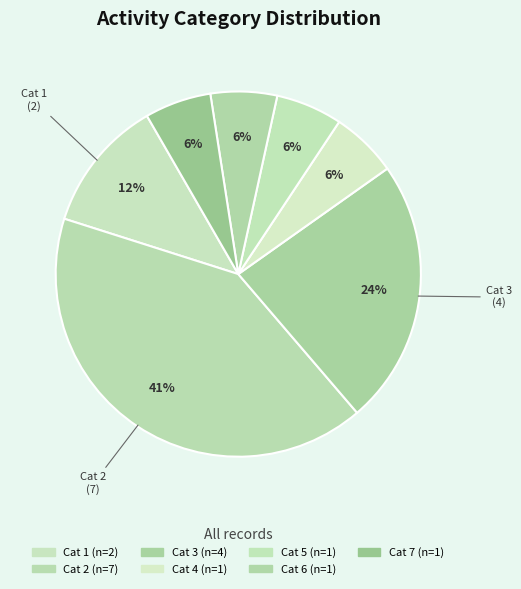

How many slices are in this pie chart?

7